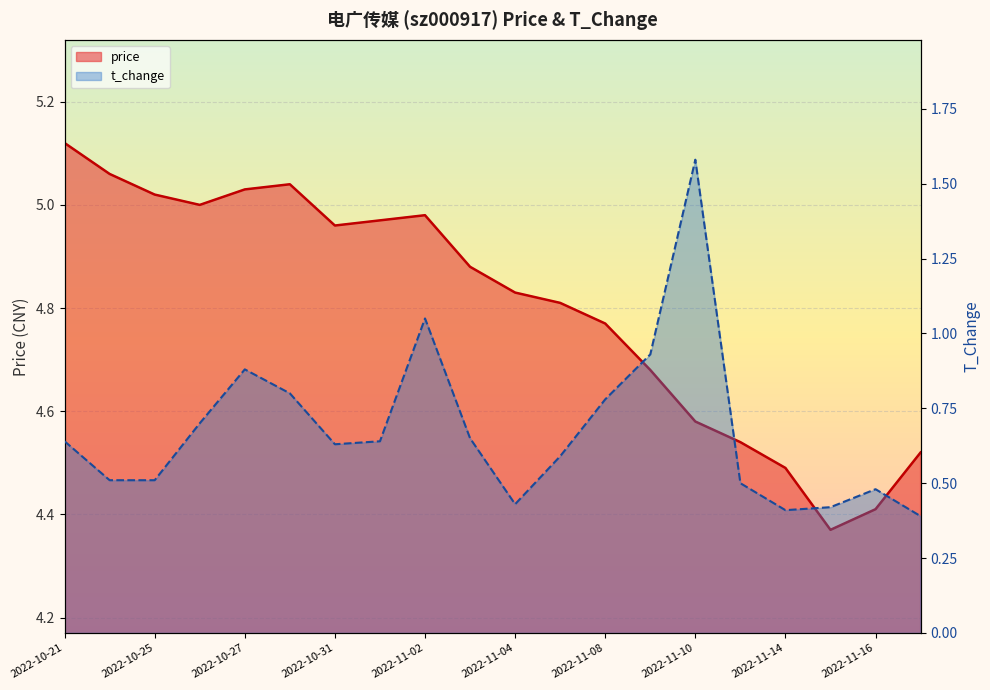

Is the value of t_change at 2022-10-21 greater than the value of price at 2022-10-25?

No